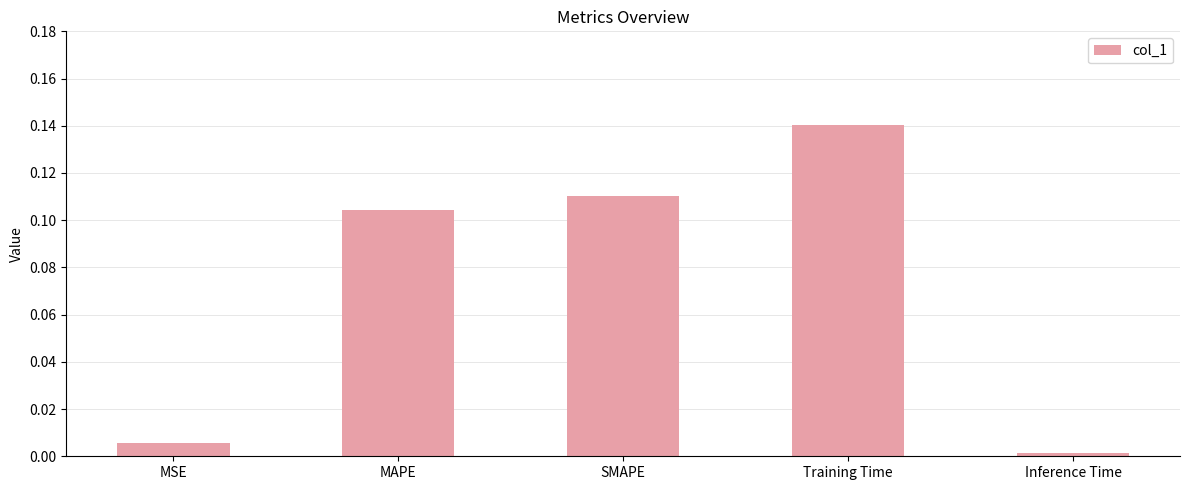

Between SMAPE and Inference Time, which is larger?

SMAPE